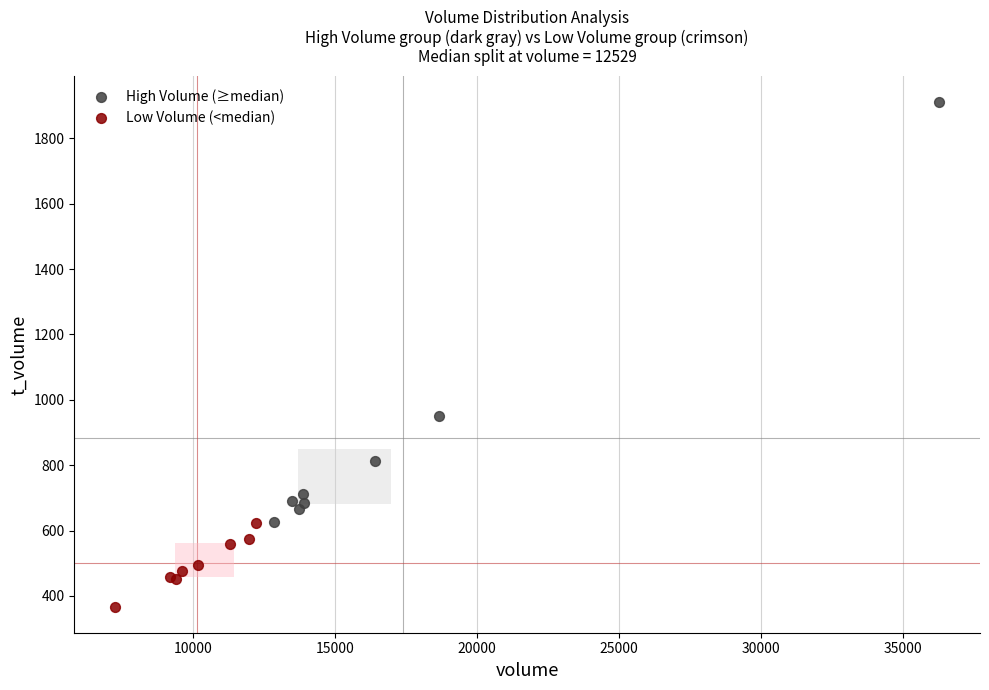

What are all the series names shown in the legend?

High Volume (≥median), Low Volume (<median)